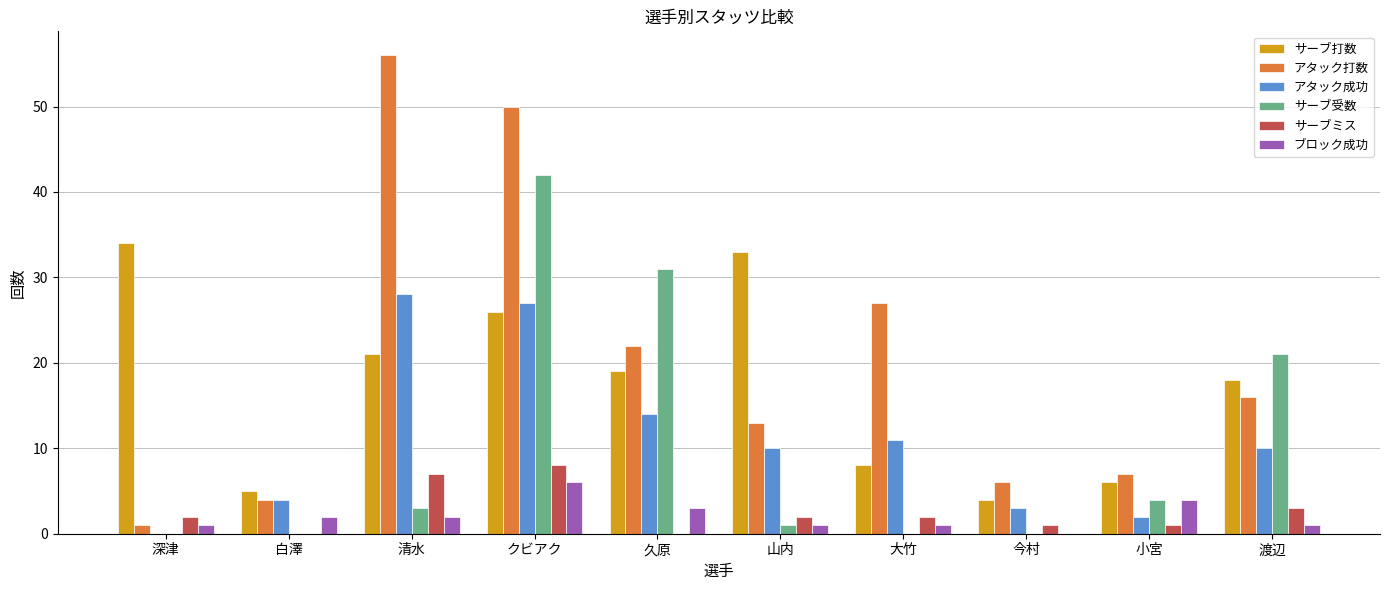

Which series has the largest total across all categories?

アタック打数